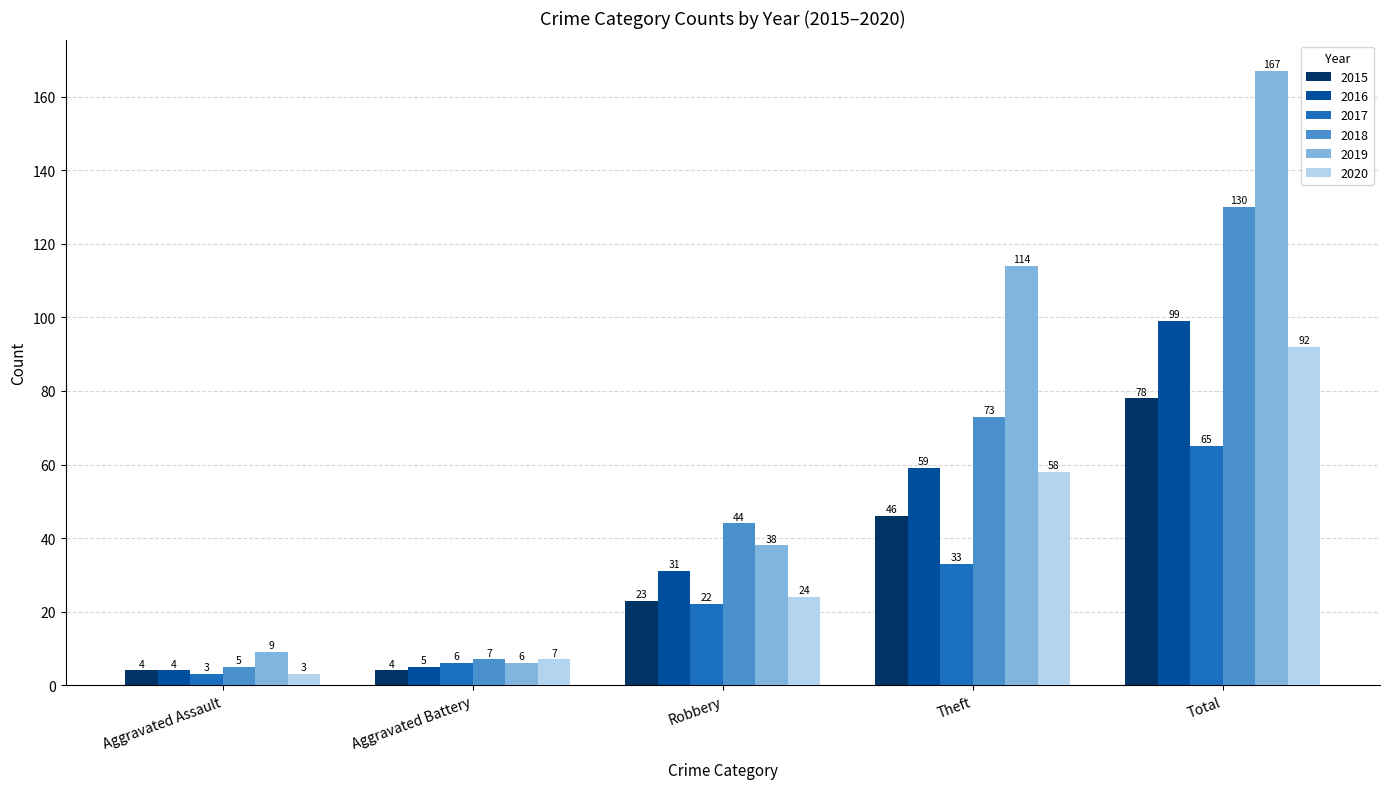

Which category has the highest value in the 2019 series?

Total